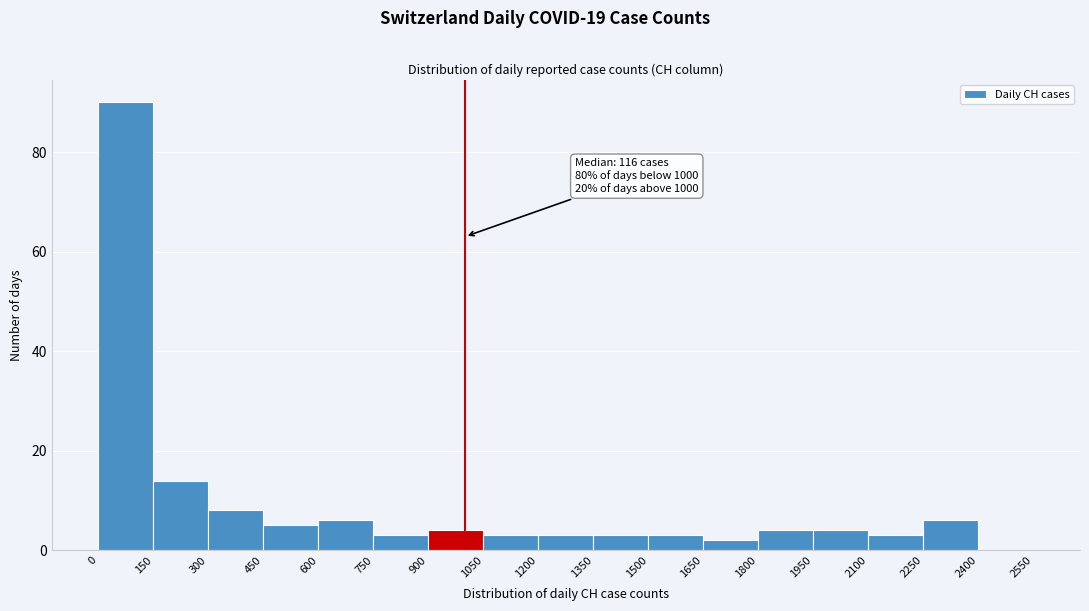

Which range on the x-axis has the tallest bar?

0 to 150